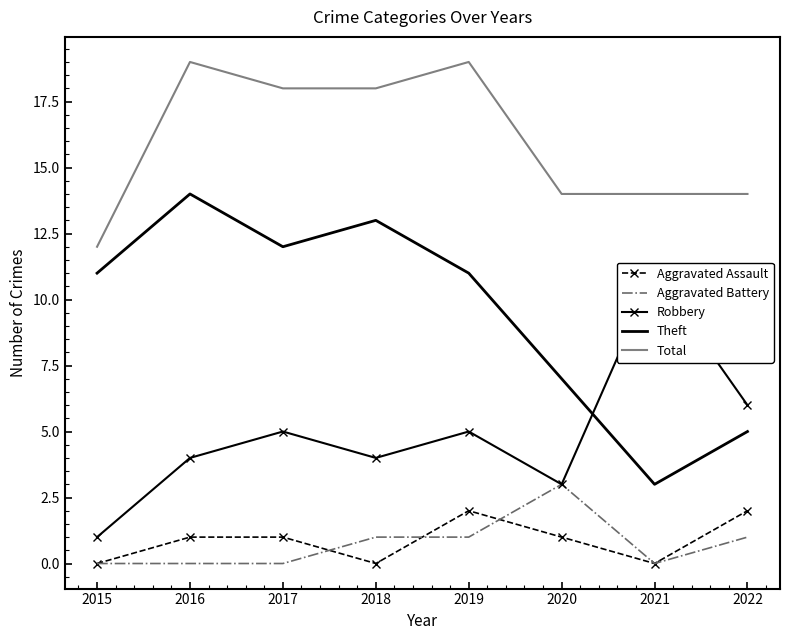

What is the maximum value for Aggravated Battery?

3